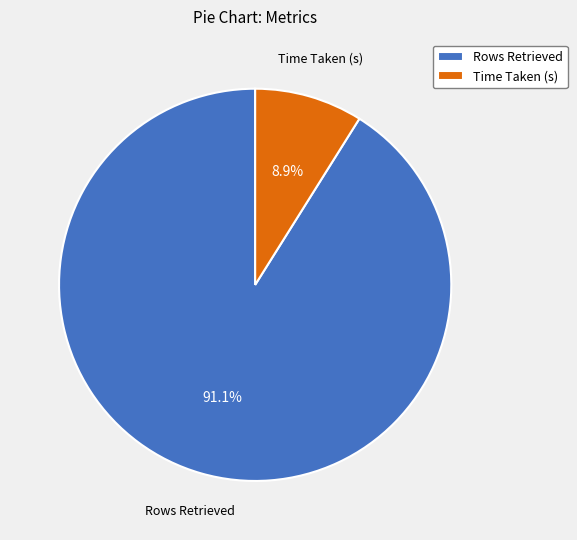

Is it true that Time Taken (s) is 9% of the pie?

True